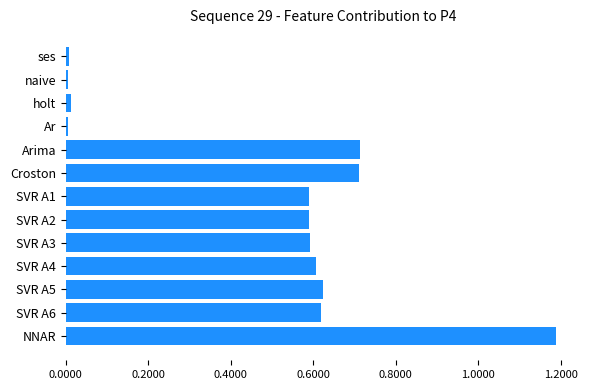

What is the sum of all values?

6.3